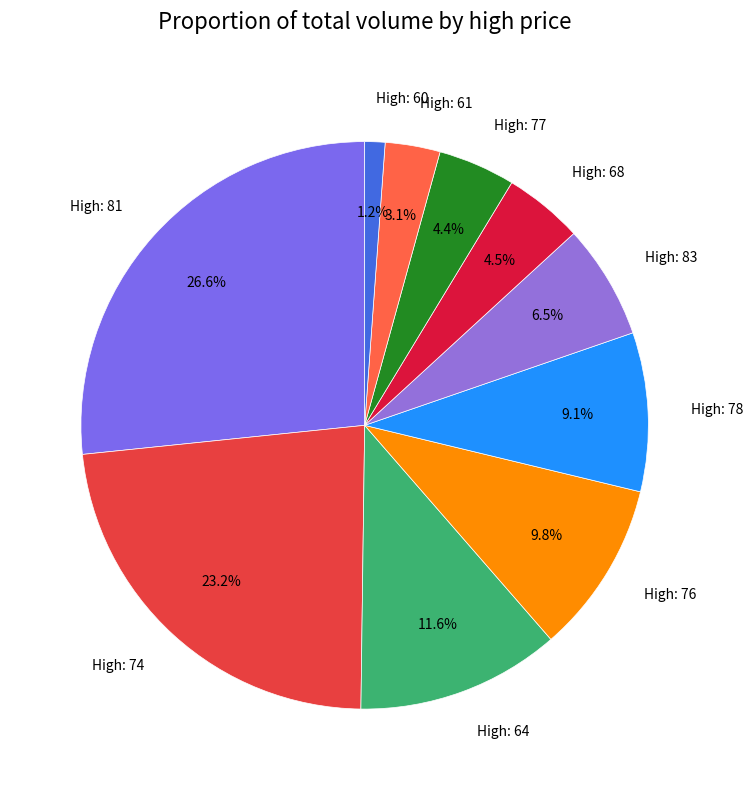

Is High: 81 the majority of the pie?

No